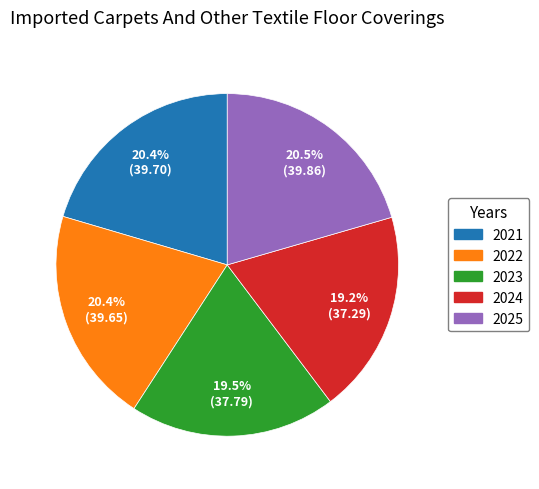

To the nearest percent, what is the difference between the largest and smallest slice percentages?

1%